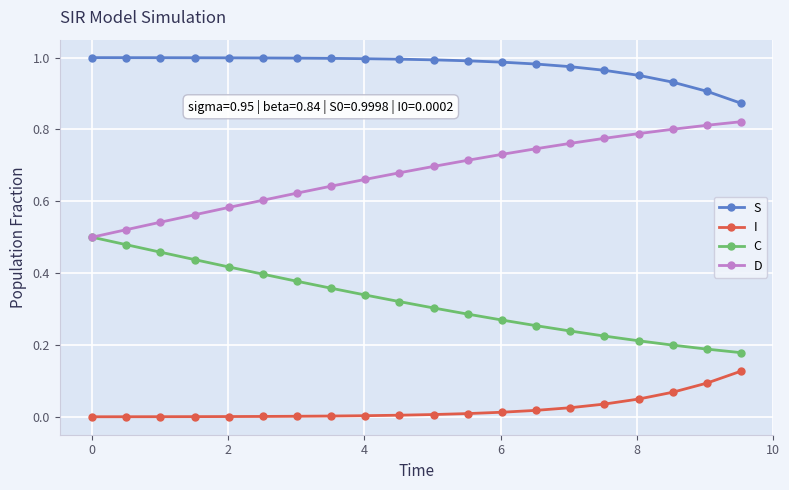

Rank the series by their maximum value, from lowest to highest.

I, C, D, S